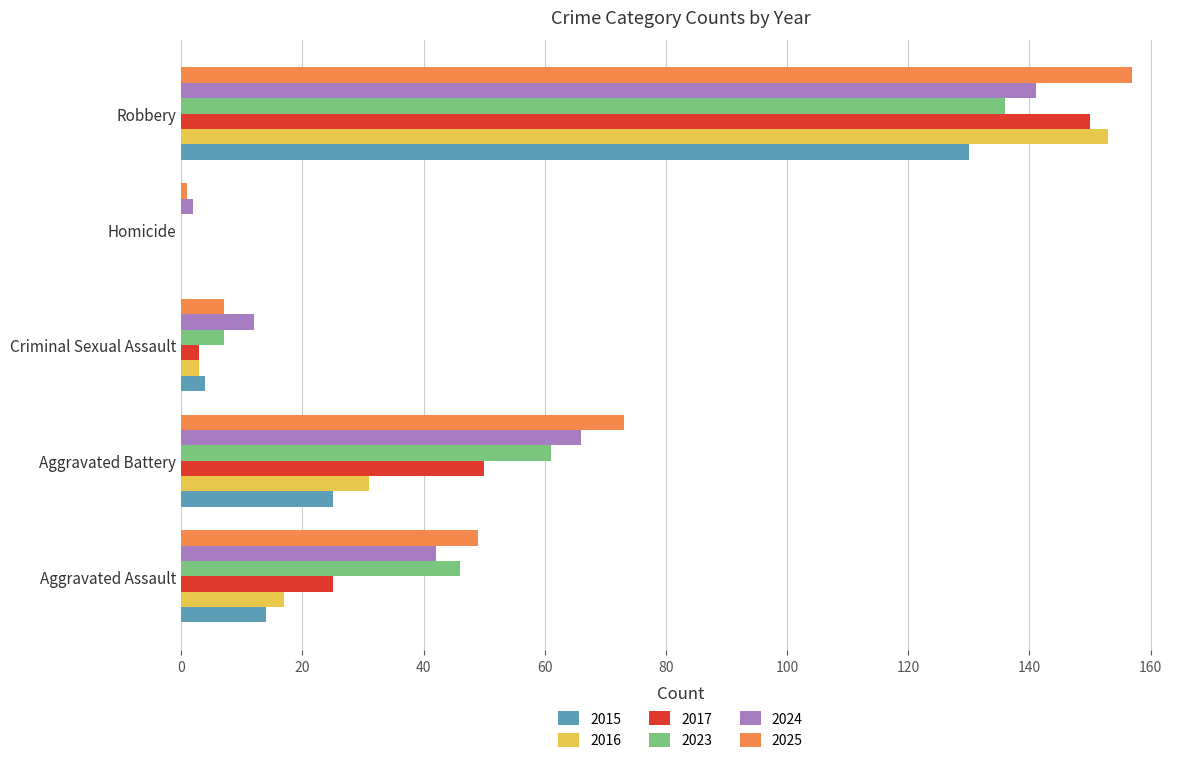

What is the average value of the 2024 series?

53